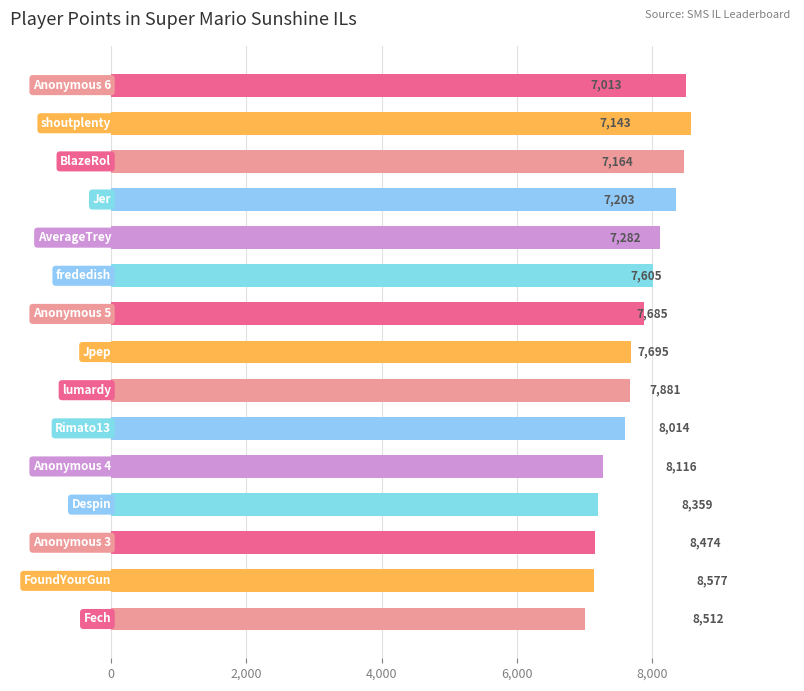

What is the maximum value shown in the chart?

8577